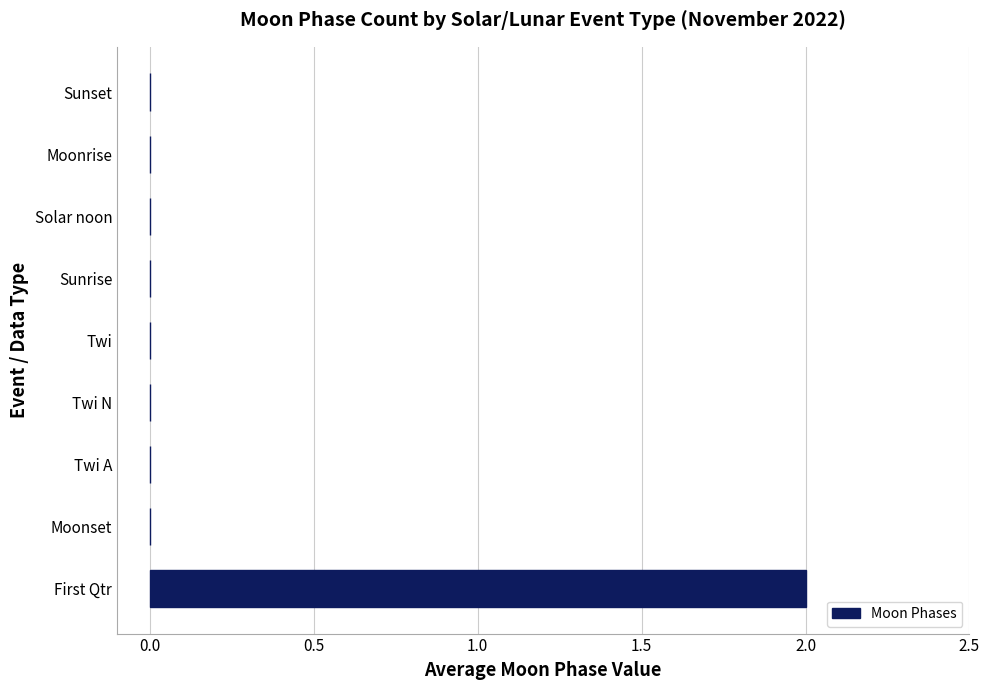

Does the chart contain stacked bars?

No